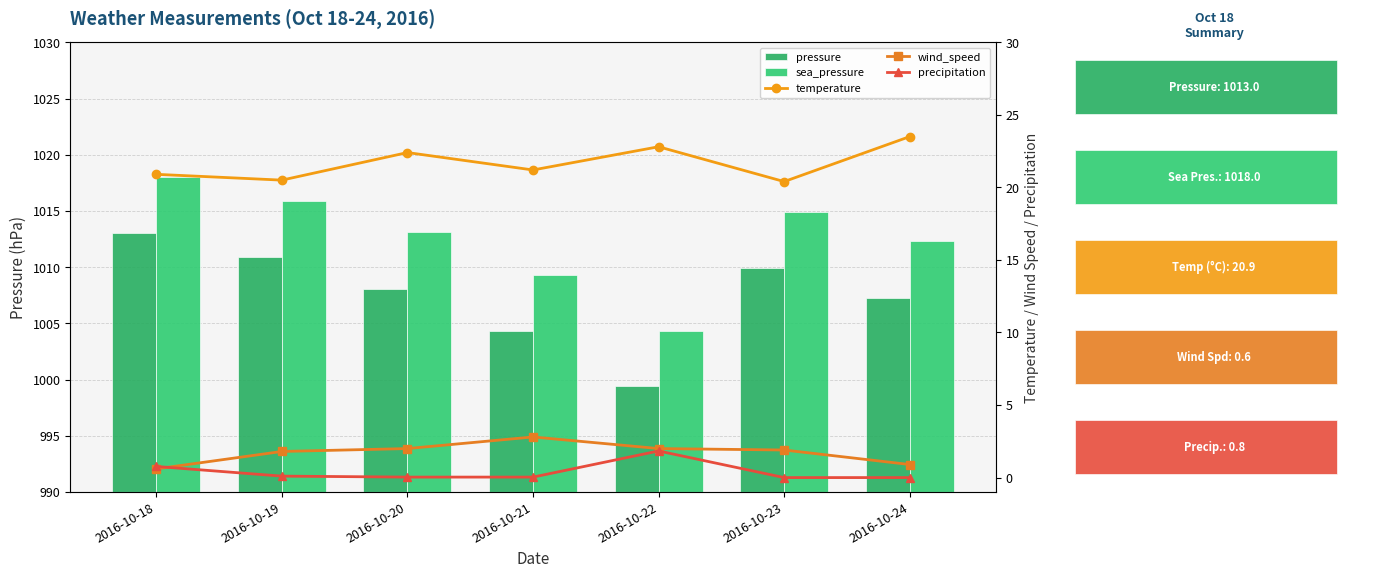

Reading right to left, list all the values displayed in this chart.

pressure: 1007.3	1009.9	999.4	1004.3	1008.1	1010.9	1013.0
sea_pressure: 1012.3	1014.9	1004.3	1009.3	1013.1	1015.9	1018.0
temperature: 23.5	20.4	22.8	21.2	22.4	20.5	20.9
wind_speed: 0.9	1.9	2.0	2.8	2.0	1.8	0.6
precipitation: 0.0	0.0	1.8	0.0	0.0	0.1	0.8